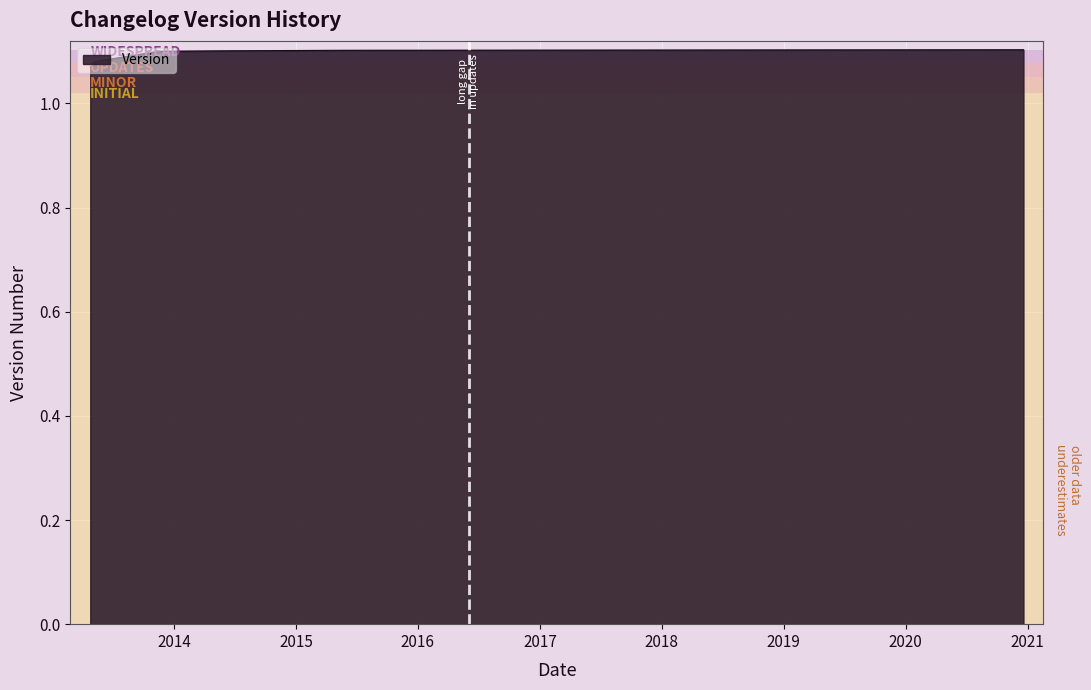

Count the values in the range 1 to 2.

7